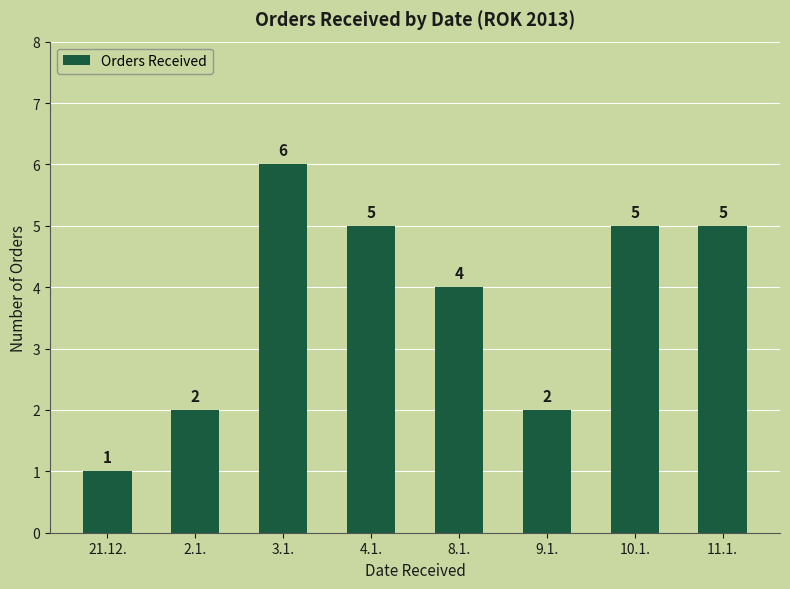

What is the average value?

4